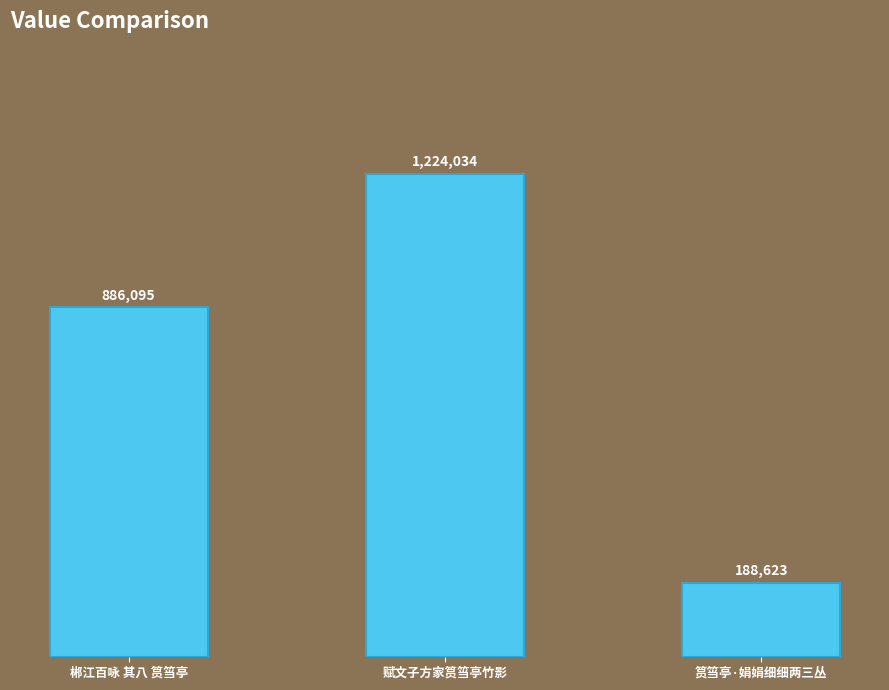

Does the chart contain any negative values?

No